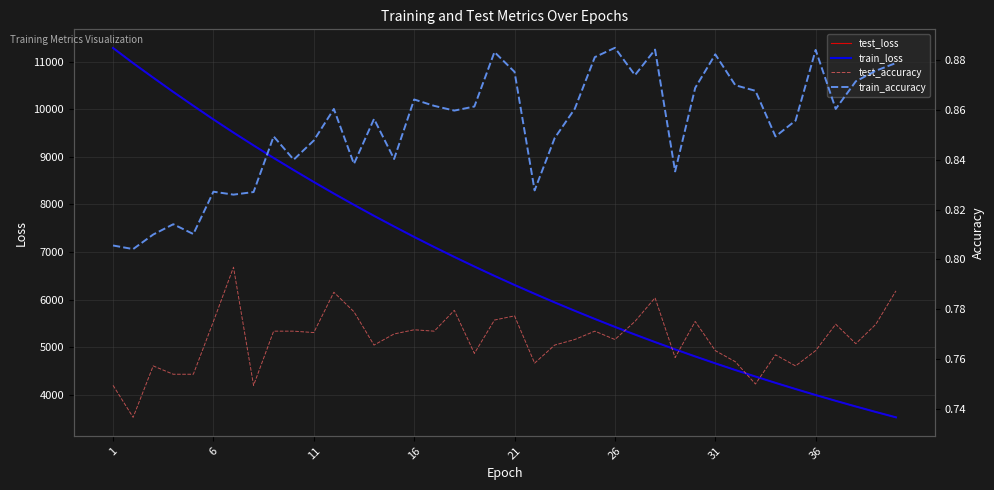

True or false: test_loss and train_loss cross at least once.

False